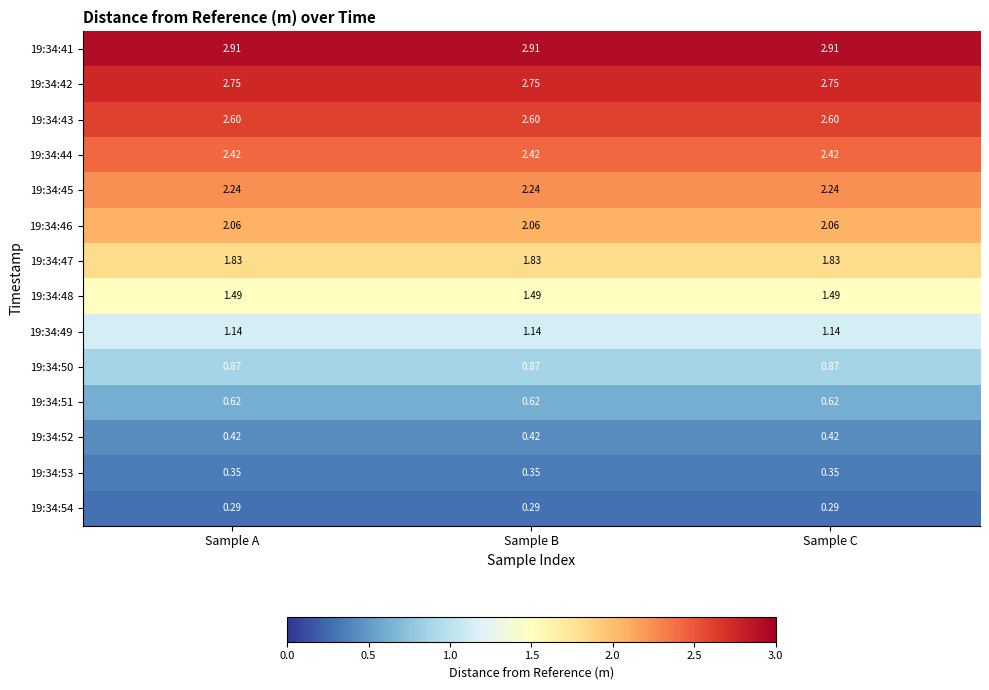

Count the number of categories in the chart.

3